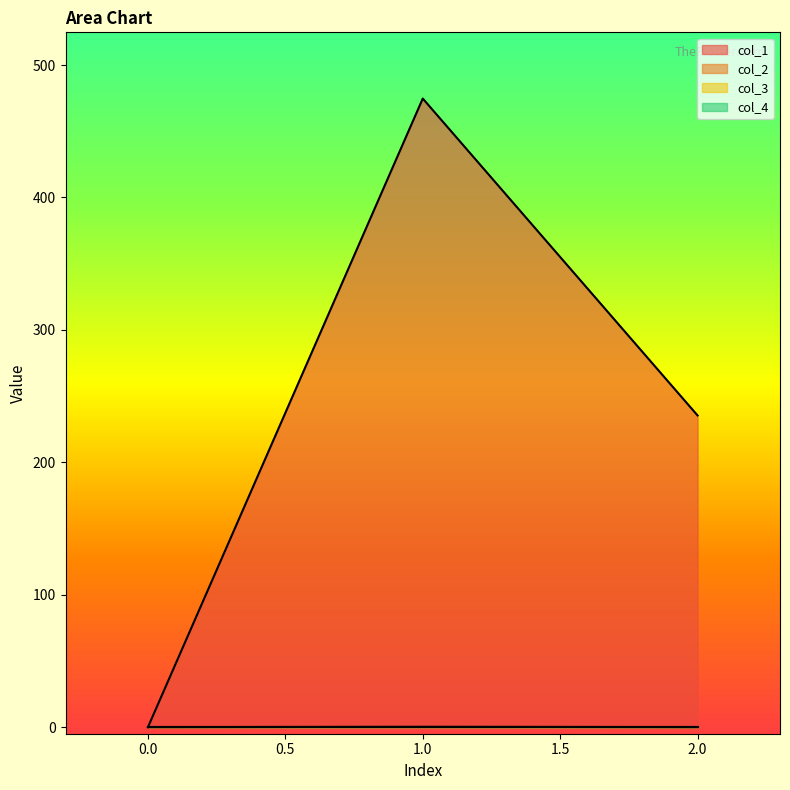

Does the chart display data point markers on the line(s)?

No